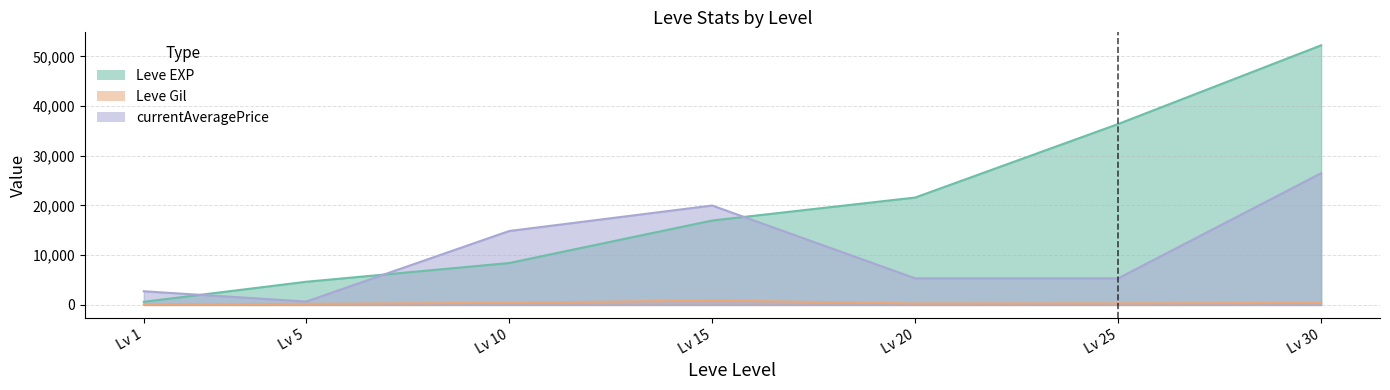

What is the sum of the Leve Gil values at Lv 1 and Lv 25?

429.0